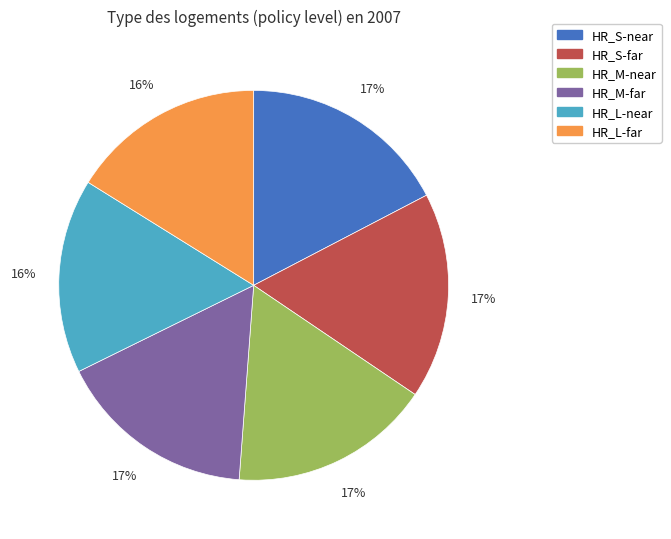

Between HR_S-near and HR_L-near, which is larger?

HR_S-near